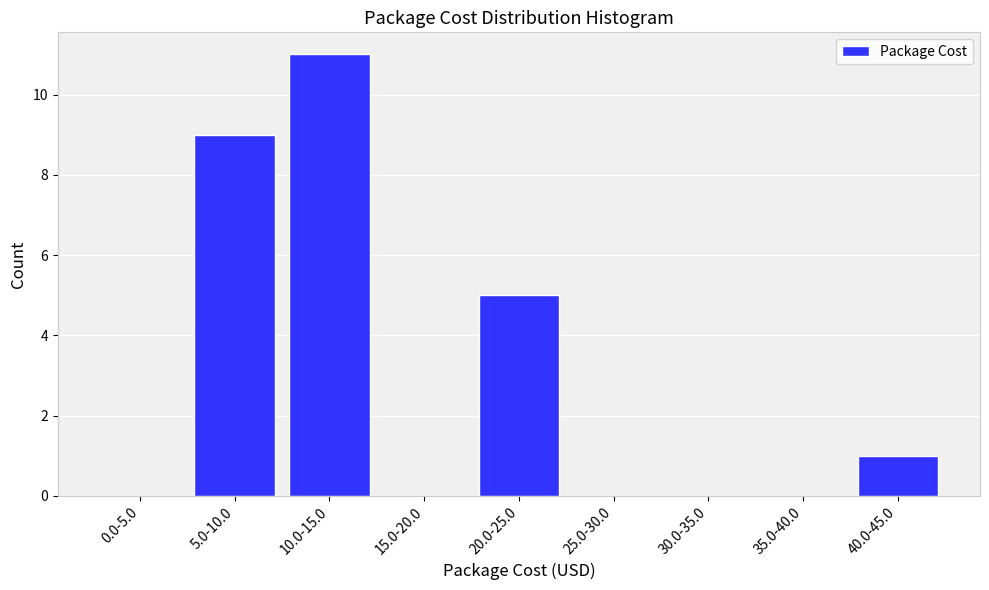

Reading left to right, what are all the values shown in this chart?

0.0-5.0=0	5.0-10.0=9	10.0-15.0=11	15.0-20.0=0	20.0-25.0=5	25.0-30.0=0	30.0-35.0=0	35.0-40.0=0	40.0-45.0=1